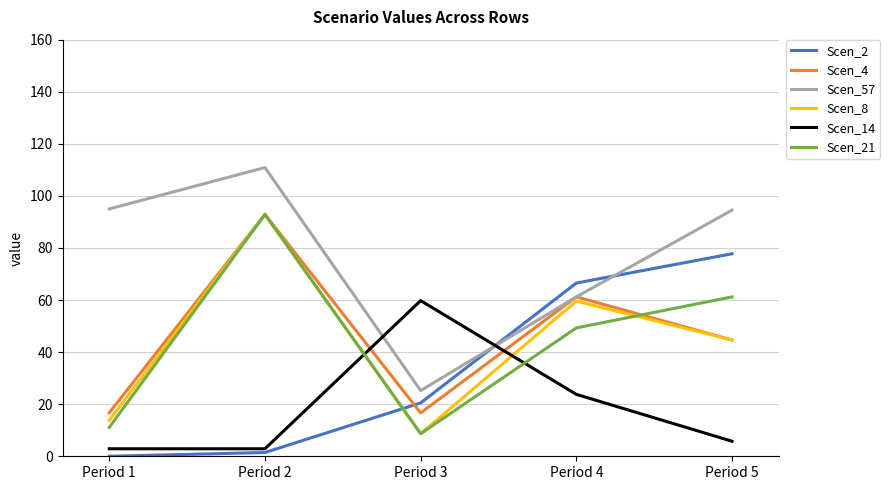

The value of Scen_21 at Period 1 is 11.1. True or false?

True